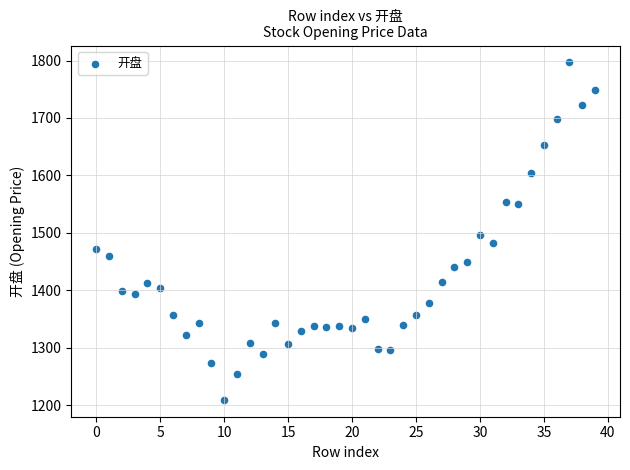

What is the range of Y values (max minus min)?

587.8